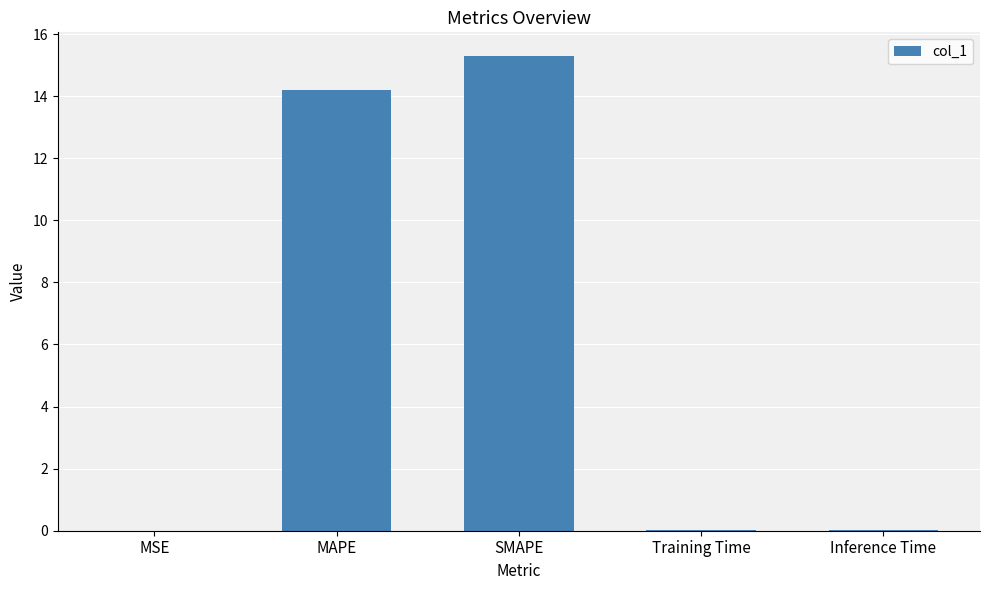

How many categories are shown in the chart?

5